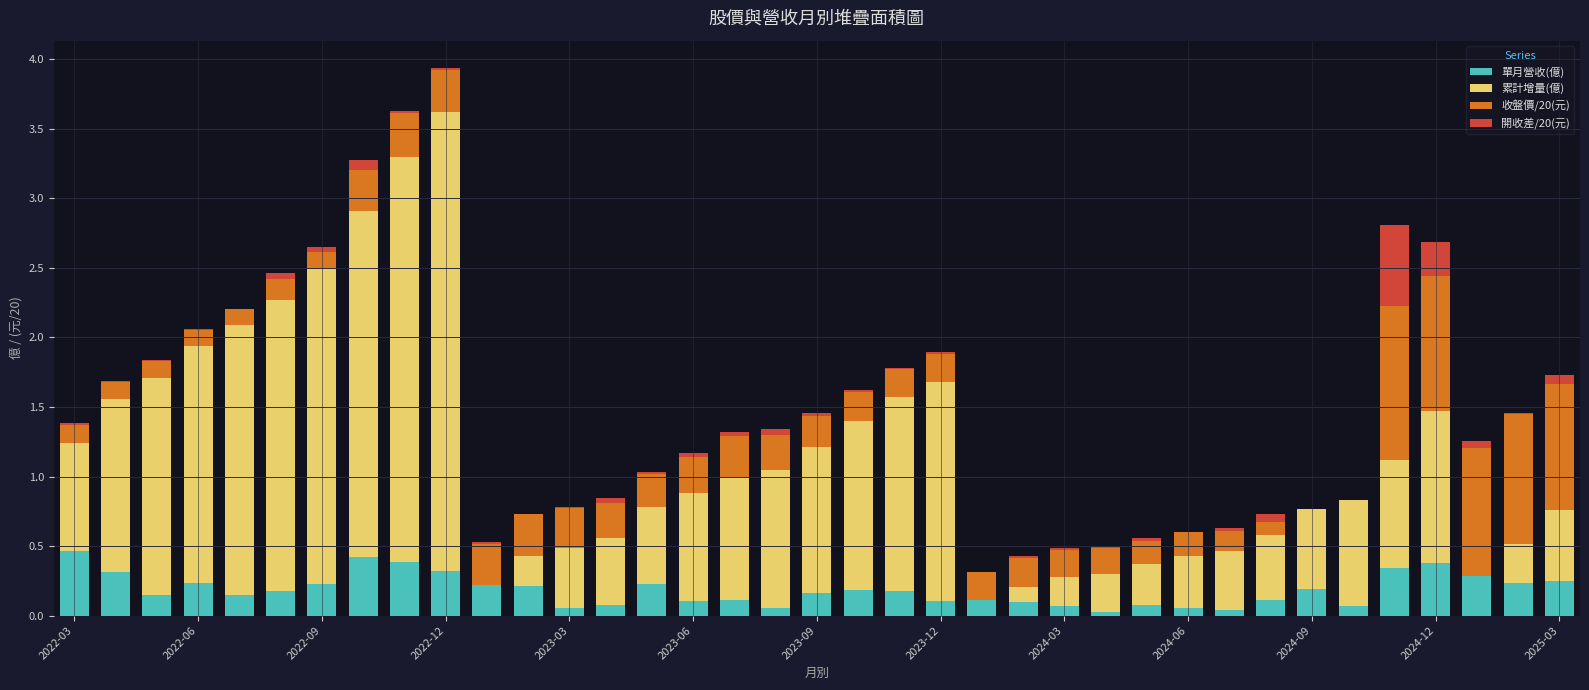

What is the maximum value for 單月營收(億)?

0.5